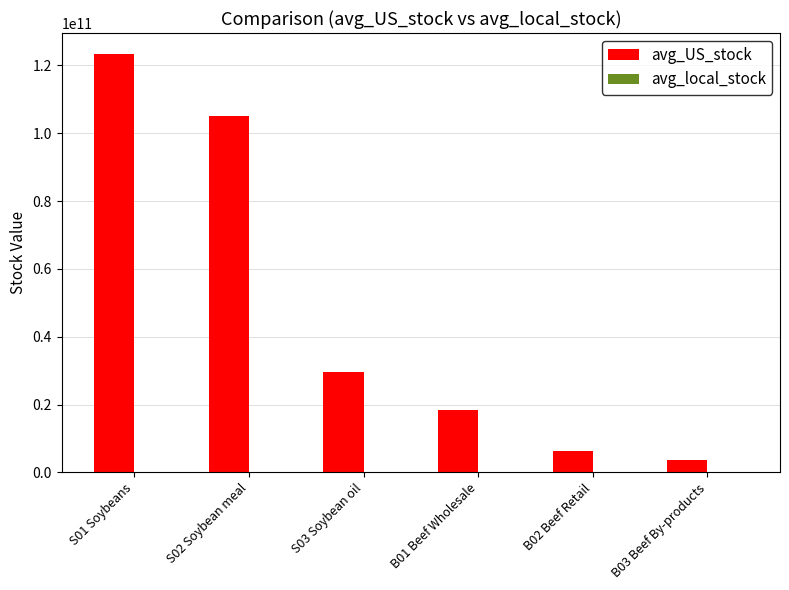

Is it true that avg_US_stock equals 3686748000.0 at B03 Beef By-products?

True